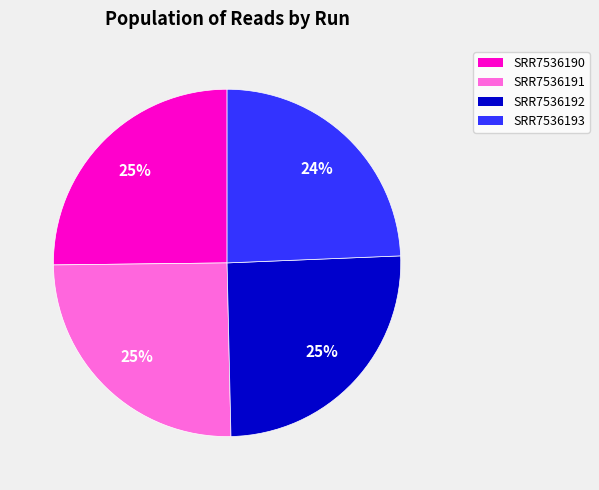

Count the number of slices in the pie.

4